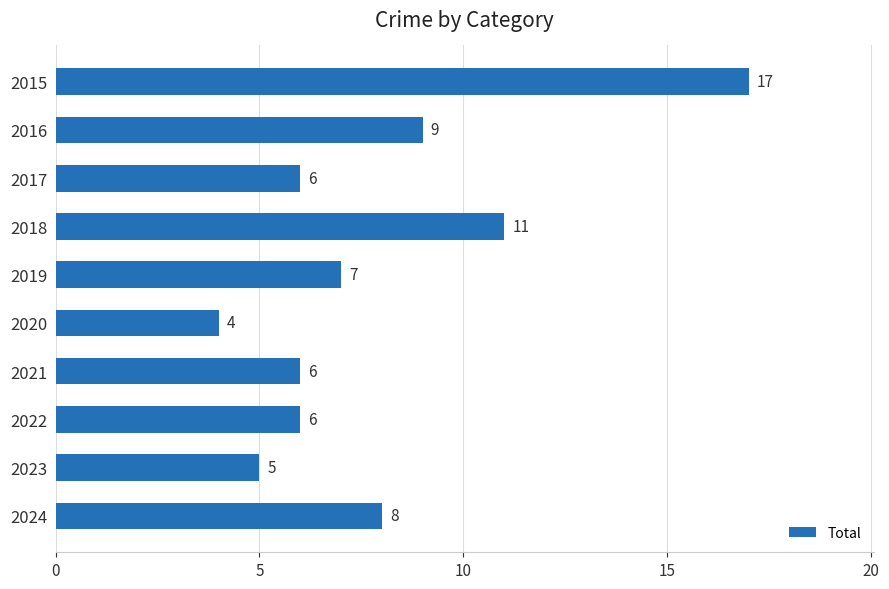

Where is the data nearest to the value 10?

2016